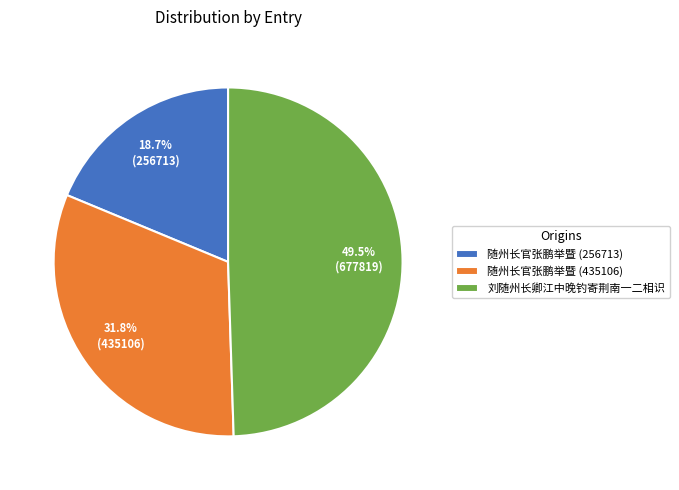

Combined, do 随州长官张鹏举暨 (435106) and 随州长官张鹏举暨 (256713) account for over 50%?

Yes